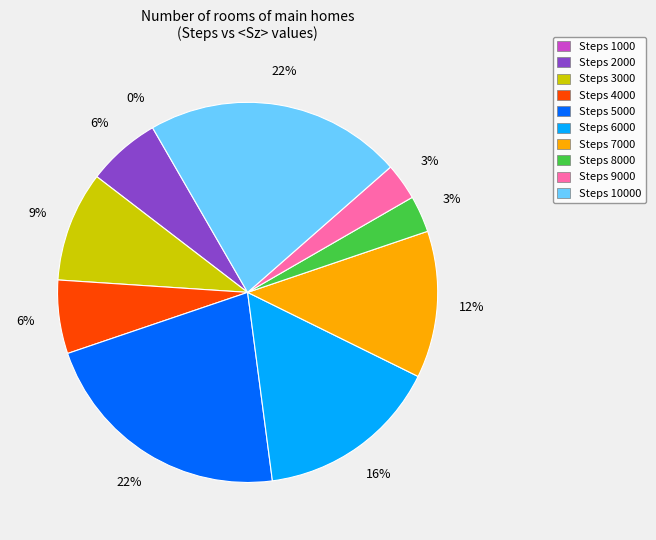

How much of the chart is everything except 1000?

100.0%